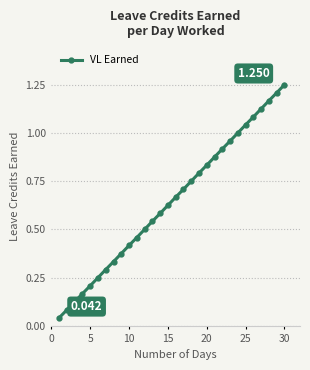

True or false: the data has more than 0 interior local peaks.

False